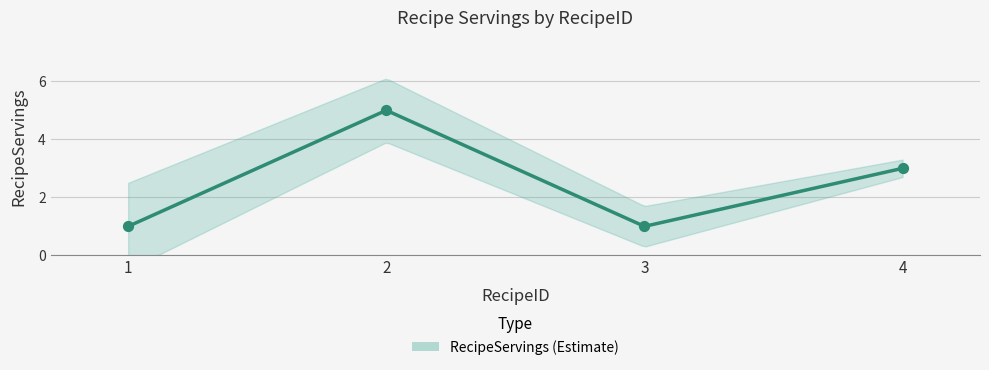

Which has a higher value, 1 or 4?

4